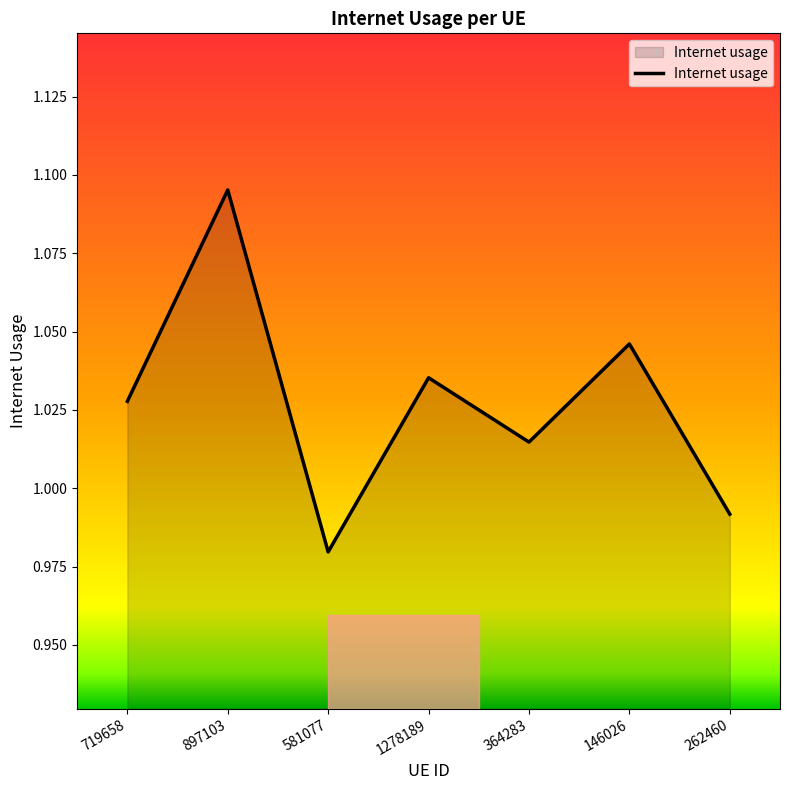

How many interior local valleys (lower than both neighbors) does the data have?

2